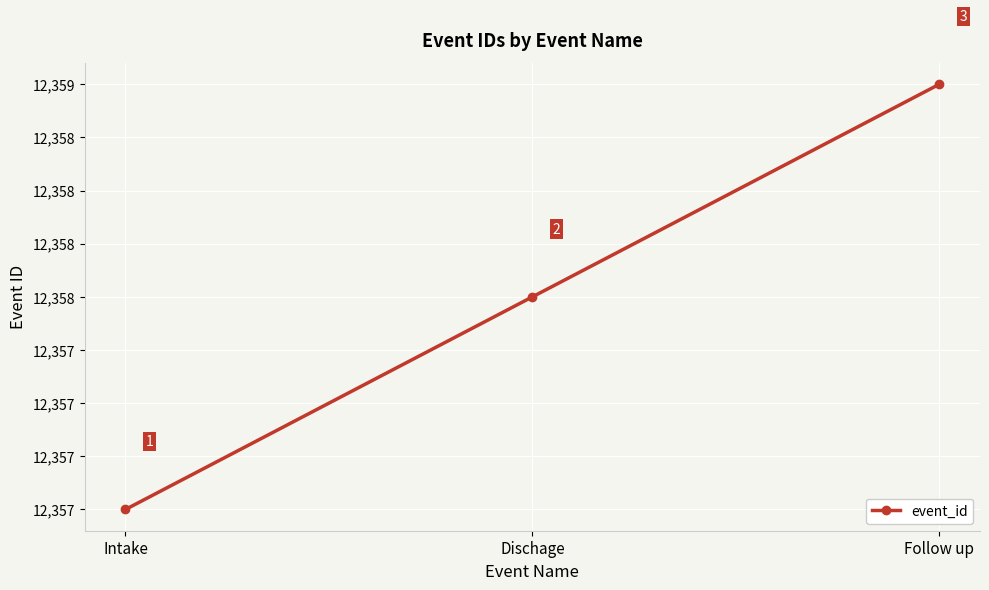

Is this an area chart (filled region under the line)?

No